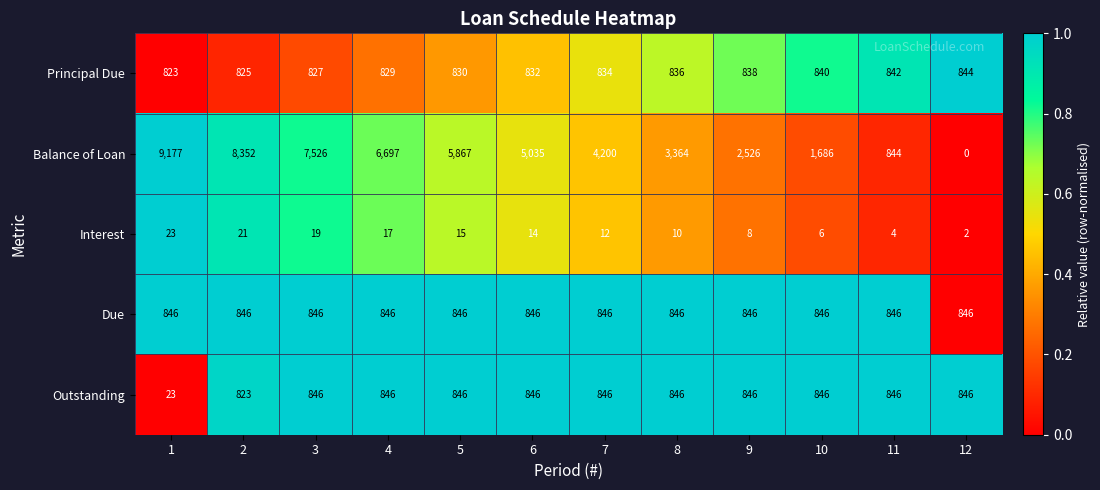

Which series has the largest range (max minus min)?

Balance of Loan